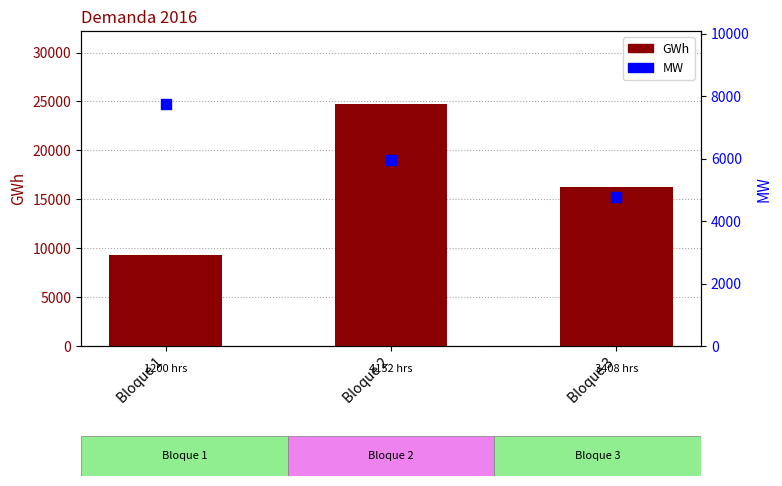

Which series contains the lowest Y value?

MW